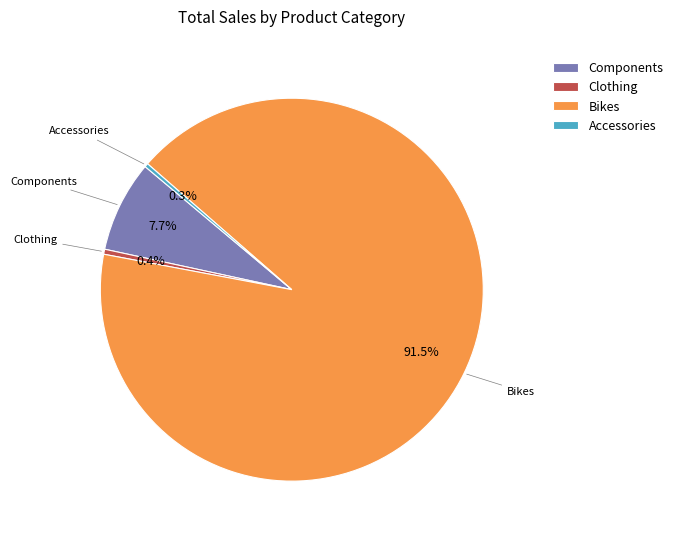

Which slice represents more than half of the pie?

Bikes